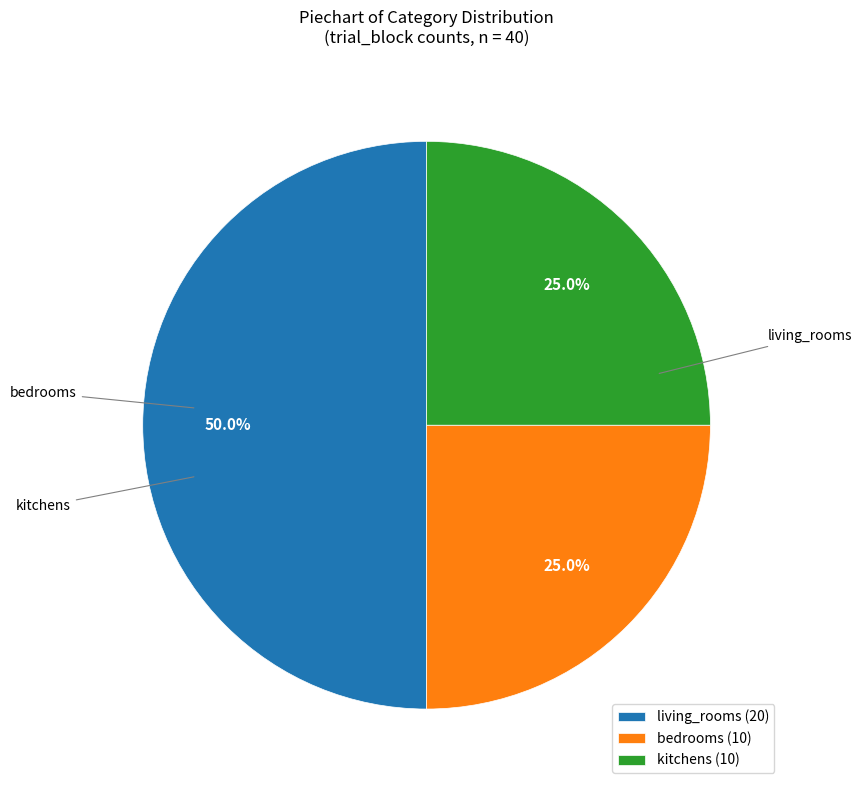

What percentage do kitchens and living_rooms together represent?

75.0%